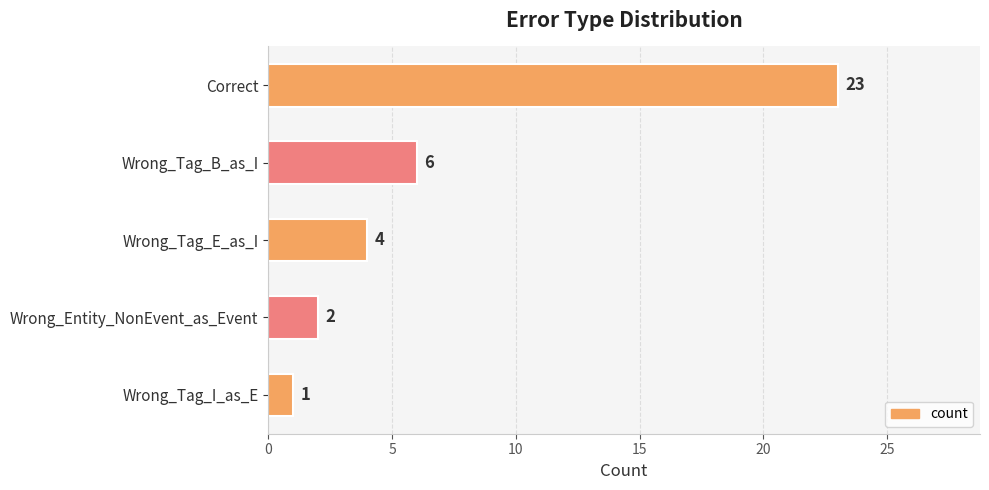

Is it true that the value at Wrong_Tag_I_as_E is 1?

True